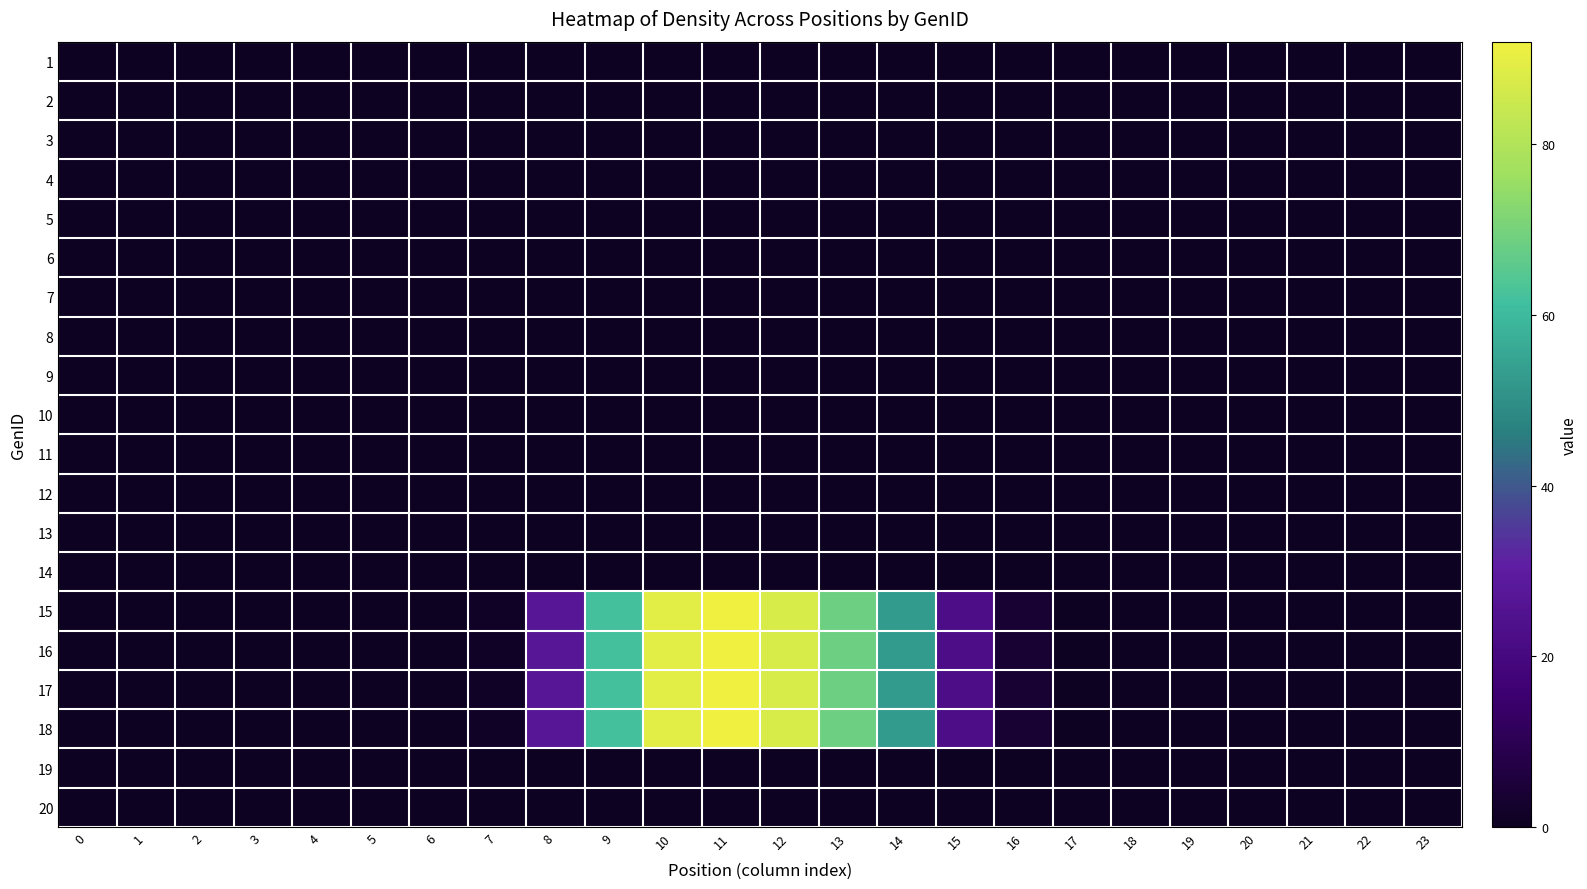

Reading left to right, extract all data points from this chart.

row_0: 0=0.0	1=0.0	2=0.0	3=0.0	4=0.0	5=0.0	6=0.0	7=0.0	8=0.0	9=0.0	10=0.0	11=0.0	12=0.0	13=0.0	14=0.0	15=0.0	16=0.0	17=0.0	18=0.0	19=0.0	20=0.0	21=0.0	22=0.0	23=0.0
row_1: 0=0.0	1=0.0	2=0.0	3=0.0	4=0.0	5=0.0	6=0.0	7=0.0	8=0.0	9=0.0	10=0.0	11=0.0	12=0.0	13=0.0	14=0.0	15=0.0	16=0.0	17=0.0	18=0.0	19=0.0	20=0.0	21=0.0	22=0.0	23=0.0
row_2: 0=0.0	1=0.0	2=0.0	3=0.0	4=0.0	5=0.0	6=0.0	7=0.0	8=0.0	9=0.0	10=0.0	11=0.0	12=0.0	13=0.0	14=0.0	15=0.0	16=0.0	17=0.0	18=0.0	19=0.0	20=0.0	21=0.0	22=0.0	23=0.0
row_3: 0=0.0	1=0.0	2=0.0	3=0.0	4=0.0	5=0.0	6=0.0	7=0.0	8=0.0	9=0.0	10=0.0	11=0.0	12=0.0	13=0.0	14=0.0	15=0.0	16=0.0	17=0.0	18=0.0	19=0.0	20=0.0	21=0.0	22=0.0	23=0.0
row_4: 0=0.0	1=0.0	2=0.0	3=0.0	4=0.0	5=0.0	6=0.0	7=0.0	8=0.0	9=0.0	10=0.0	11=0.0	12=0.0	13=0.0	14=0.0	15=0.0	16=0.0	17=0.0	18=0.0	19=0.0	20=0.0	21=0.0	22=0.0	23=0.0
row_5: 0=0.0	1=0.0	2=0.0	3=0.0	4=0.0	5=0.0	6=0.0	7=0.0	8=0.0	9=0.0	10=0.0	11=0.0	12=0.0	13=0.0	14=0.0	15=0.0	16=0.0	17=0.0	18=0.0	19=0.0	20=0.0	21=0.0	22=0.0	23=0.0
row_6: 0=0.0	1=0.0	2=0.0	3=0.0	4=0.0	5=0.0	6=0.0	7=0.0	8=0.0	9=0.0	10=0.0	11=0.0	12=0.0	13=0.0	14=0.0	15=0.0	16=0.0	17=0.0	18=0.0	19=0.0	20=0.0	21=0.0	22=0.0	23=0.0
row_7: 0=0.0	1=0.0	2=0.0	3=0.0	4=0.0	5=0.0	6=0.0	7=0.0	8=0.0	9=0.0	10=0.0	11=0.0	12=0.0	13=0.0	14=0.0	15=0.0	16=0.0	17=0.0	18=0.0	19=0.0	20=0.0	21=0.0	22=0.0	23=0.0
row_8: 0=0.0	1=0.0	2=0.0	3=0.0	4=0.0	5=0.0	6=0.0	7=0.0	8=0.0	9=0.0	10=0.0	11=0.0	12=0.0	13=0.0	14=0.0	15=0.0	16=0.0	17=0.0	18=0.0	19=0.0	20=0.0	21=0.0	22=0.0	23=0.0
row_9: 0=0.0	1=0.0	2=0.0	3=0.0	4=0.0	5=0.0	6=0.0	7=0.0	8=0.0	9=0.0	10=0.0	11=0.0	12=0.0	13=0.0	14=0.0	15=0.0	16=0.0	17=0.0	18=0.0	19=0.0	20=0.0	21=0.0	22=0.0	23=0.0
row_10: 0=0.0	1=0.0	2=0.0	3=0.0	4=0.0	5=0.0	6=0.0	7=0.0	8=0.0	9=0.0	10=0.0	11=0.0	12=0.0	13=0.0	14=0.0	15=0.0	16=0.0	17=0.0	18=0.0	19=0.0	20=0.0	21=0.0	22=0.0	23=0.0
row_11: 0=0.0	1=0.0	2=0.0	3=0.0	4=0.0	5=0.0	6=0.0	7=0.0	8=0.0	9=0.0	10=0.0	11=0.0	12=0.0	13=0.0	14=0.0	15=0.0	16=0.0	17=0.0	18=0.0	19=0.0	20=0.0	21=0.0	22=0.0	23=0.0
row_12: 0=0.0	1=0.0	2=0.0	3=0.0	4=0.0	5=0.0	6=0.0	7=0.0	8=0.0	9=0.0	10=0.0	11=0.0	12=0.0	13=0.0	14=0.0	15=0.0	16=0.0	17=0.0	18=0.0	19=0.0	20=0.0	21=0.0	22=0.0	23=0.0
row_13: 0=0.0	1=0.0	2=0.0	3=0.0	4=0.0	5=0.0	6=0.0	7=0.0	8=0.0	9=0.0	10=0.0	11=0.0	12=0.0	13=0.0	14=0.0	15=0.0	16=0.0	17=0.0	18=0.0	19=0.0	20=0.0	21=0.0	22=0.0	23=0.0
row_14: 0=0.0	1=0.0	2=0.0	3=0.0	4=0.0	5=0.0	6=0.0	7=1.2	8=26.6	9=61.9	10=89.3	11=92.0	12=87.3	13=68.4	14=52.7	15=22.3	16=3.9	17=0.0	18=0.0	19=0.0	20=0.0	21=0.0	22=0.0	23=0.0
row_15: 0=0.0	1=0.0	2=0.0	3=0.0	4=0.0	5=0.0	6=0.0	7=1.2	8=26.6	9=61.9	10=89.3	11=92.0	12=87.3	13=68.4	14=52.7	15=22.3	16=3.9	17=0.0	18=0.0	19=0.0	20=0.0	21=0.0	22=0.0	23=0.0
row_16: 0=0.0	1=0.0	2=0.0	3=0.0	4=0.0	5=0.0	6=0.0	7=1.2	8=26.6	9=61.9	10=89.3	11=92.0	12=87.3	13=68.4	14=52.7	15=22.3	16=3.9	17=0.0	18=0.0	19=0.0	20=0.0	21=0.0	22=0.0	23=0.0
row_17: 0=0.0	1=0.0	2=0.0	3=0.0	4=0.0	5=0.0	6=0.0	7=1.2	8=26.6	9=61.9	10=89.3	11=92.0	12=87.3	13=68.4	14=52.7	15=22.3	16=3.9	17=0.0	18=0.0	19=0.0	20=0.0	21=0.0	22=0.0	23=0.0
row_18: 0=0.0	1=0.0	2=0.0	3=0.0	4=0.0	5=0.0	6=0.0	7=0.0	8=0.0	9=0.0	10=0.0	11=0.0	12=0.0	13=0.0	14=0.0	15=0.0	16=0.0	17=0.0	18=0.0	19=0.0	20=0.0	21=0.0	22=0.0	23=0.0
row_19: 0=0.0	1=0.0	2=0.0	3=0.0	4=0.0	5=0.0	6=0.0	7=0.0	8=0.0	9=0.0	10=0.0	11=0.0	12=0.0	13=0.0	14=0.0	15=0.0	16=0.0	17=0.0	18=0.0	19=0.0	20=0.0	21=0.0	22=0.0	23=0.0